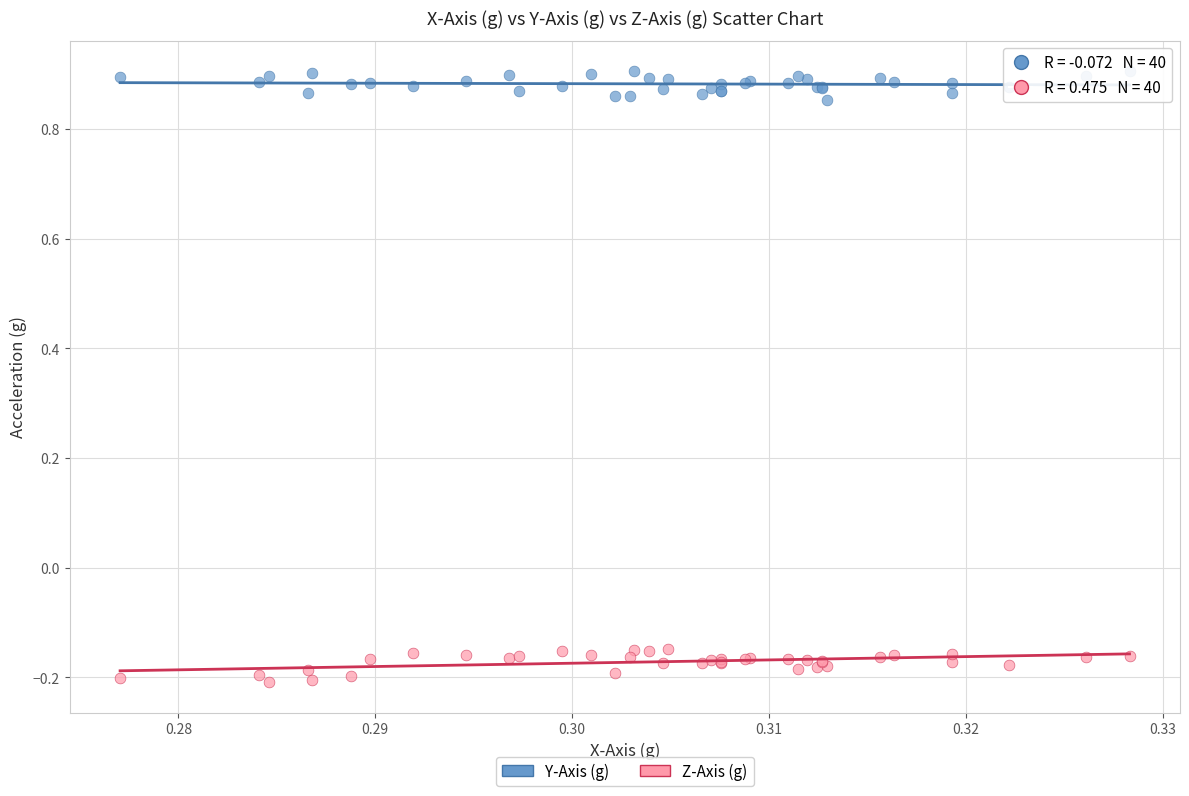

What are all the series names shown in the legend?

Y-Axis (g), Z-Axis (g)